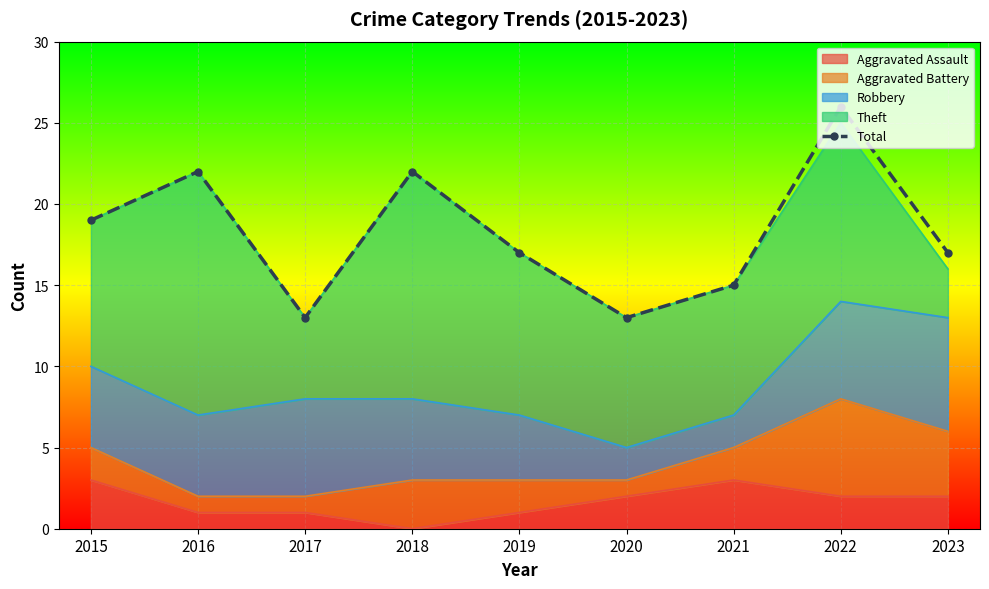

Between 2022 and 2018, which is larger?

2022